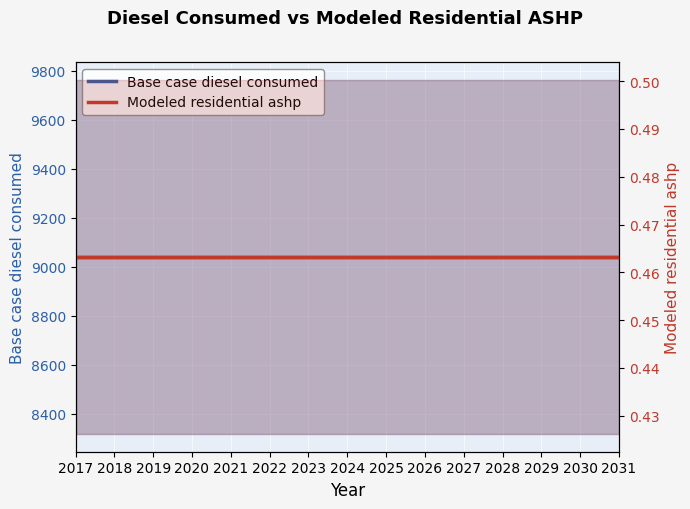

Reading right to left, what are all the values shown in this chart?

Base case diesel consumed: 2031=9041.0	2030=9041.0	2029=9041.0	2028=9041.0	2027=9041.0	2026=9041.0	2025=9041.0	2024=9041.0	2023=9041.0	2022=9041.0	2021=9041.0	2020=9041.0	2019=9041.0	2018=9041.0	2017=9041.0
Modeled residential ashp: 2031=0.5	2030=0.5	2029=0.5	2028=0.5	2027=0.5	2026=0.5	2025=0.5	2024=0.5	2023=0.5	2022=0.5	2021=0.5	2020=0.5	2019=0.5	2018=0.5	2017=0.5